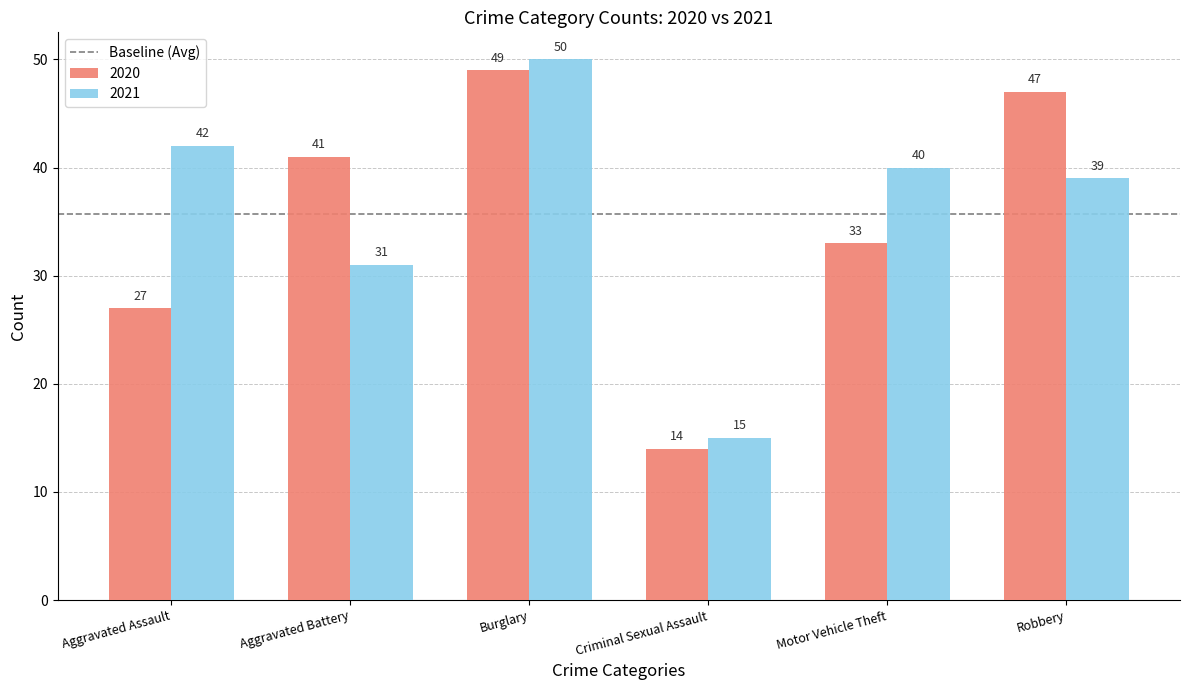

Reading left to right, extract all data points from this chart.

2020: Aggravated Assault=27	Aggravated Battery=41	Burglary=49	Criminal Sexual Assault=14	Motor Vehicle Theft=33	Robbery=47
2021: Aggravated Assault=42	Aggravated Battery=31	Burglary=50	Criminal Sexual Assault=15	Motor Vehicle Theft=40	Robbery=39